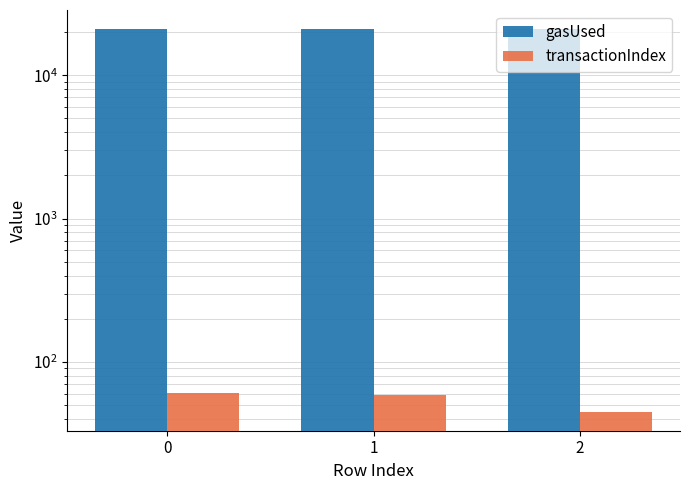

Which category has the lowest value in the transactionIndex series?

2